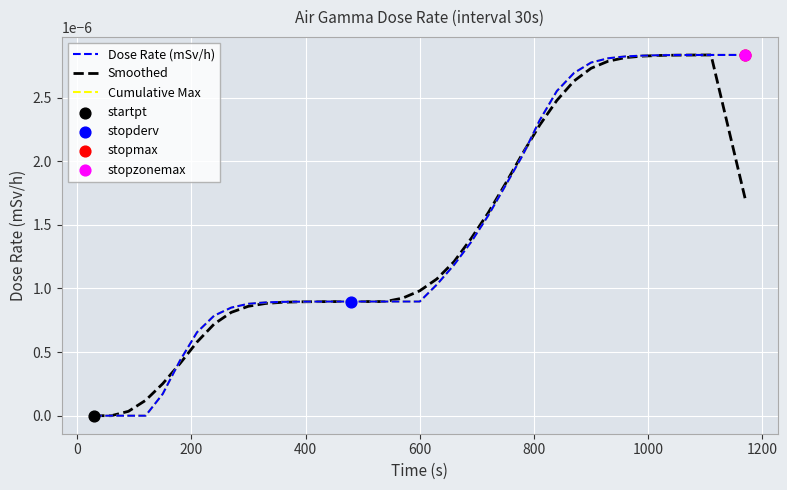

At how many categories does at least one series exceed 0?

37